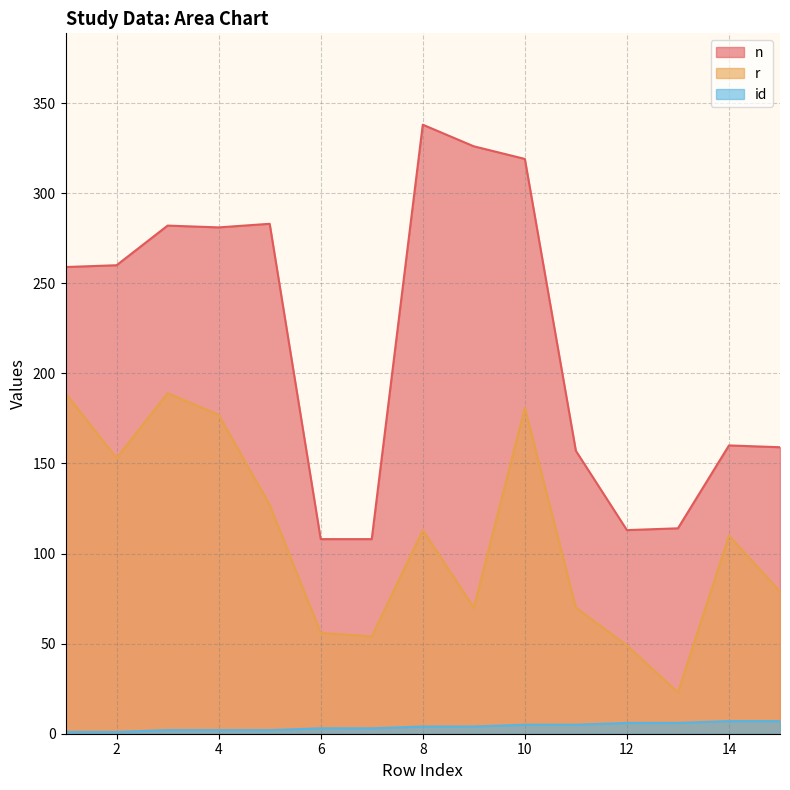

What is the total value across all series at 13?

143